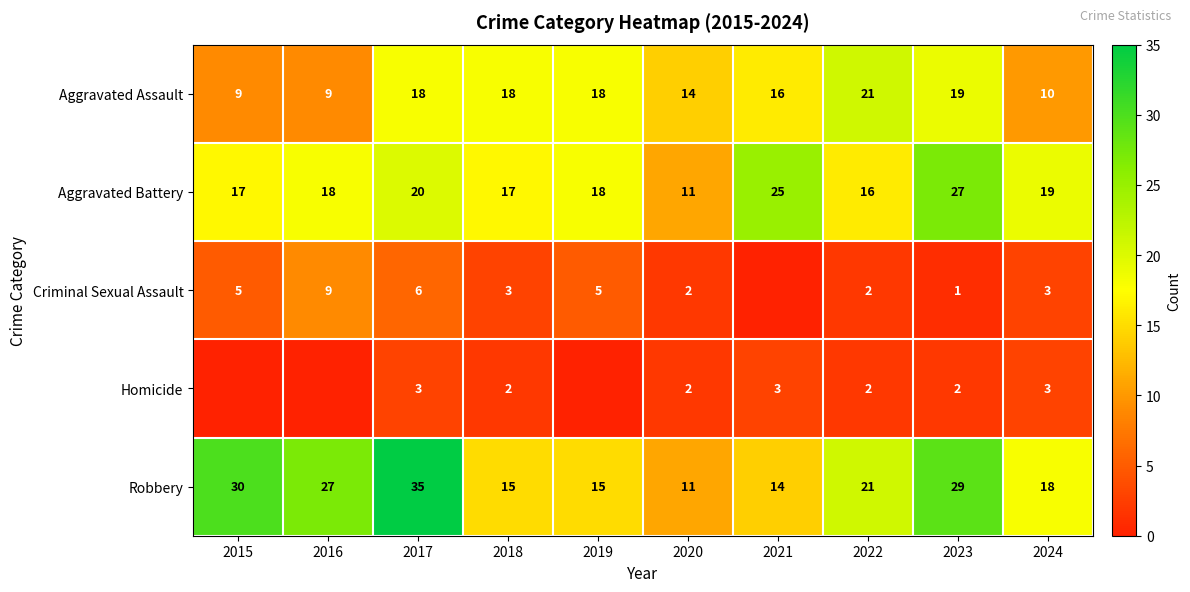

What is the sum of all Aggravated Assault values?

152